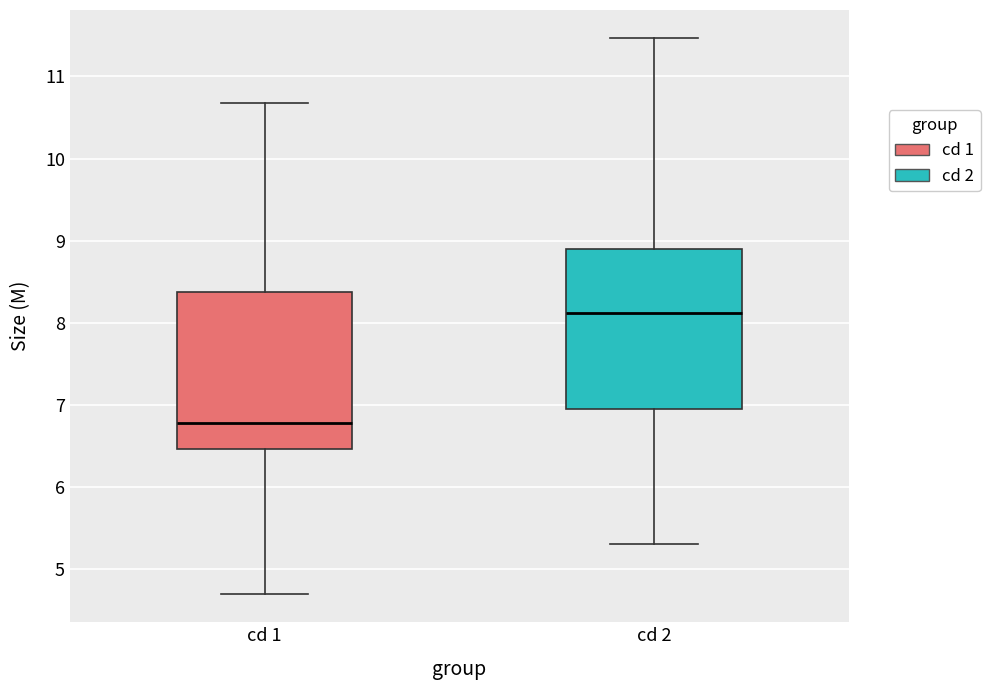

Where does the lower whisker of the box for cd 1 end on the y-axis? The values are not printed on the chart, so give them approximately, as read against the axis.

4.7